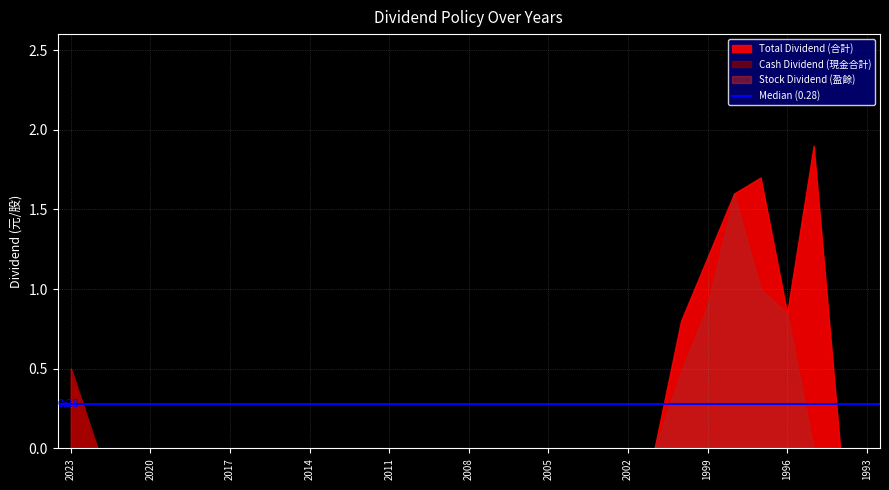

The value of Stock Dividend (盈餘) at 2001 is -0.5. True or false?

False